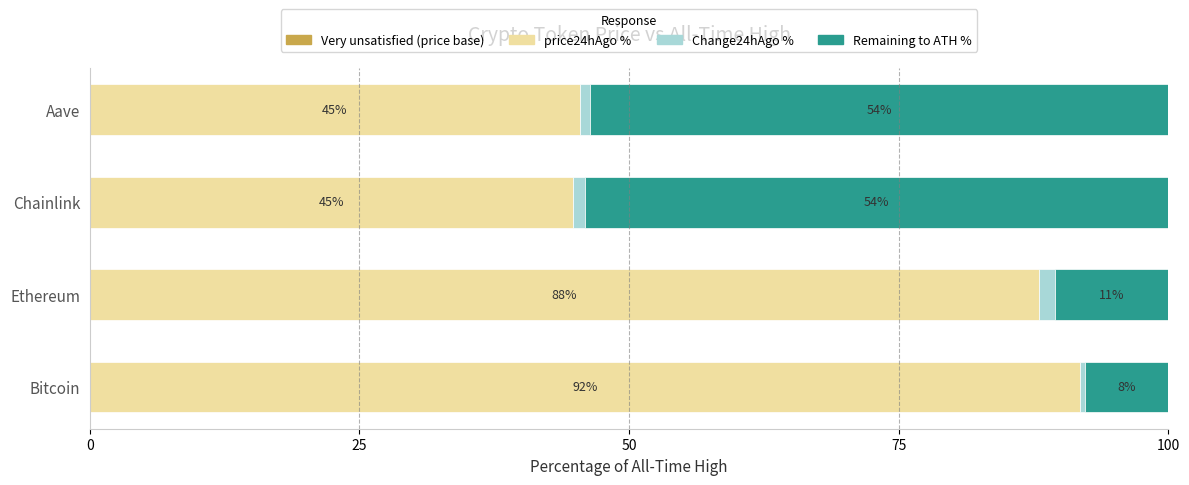

What is the total value across all series at Chainlink?

100.0